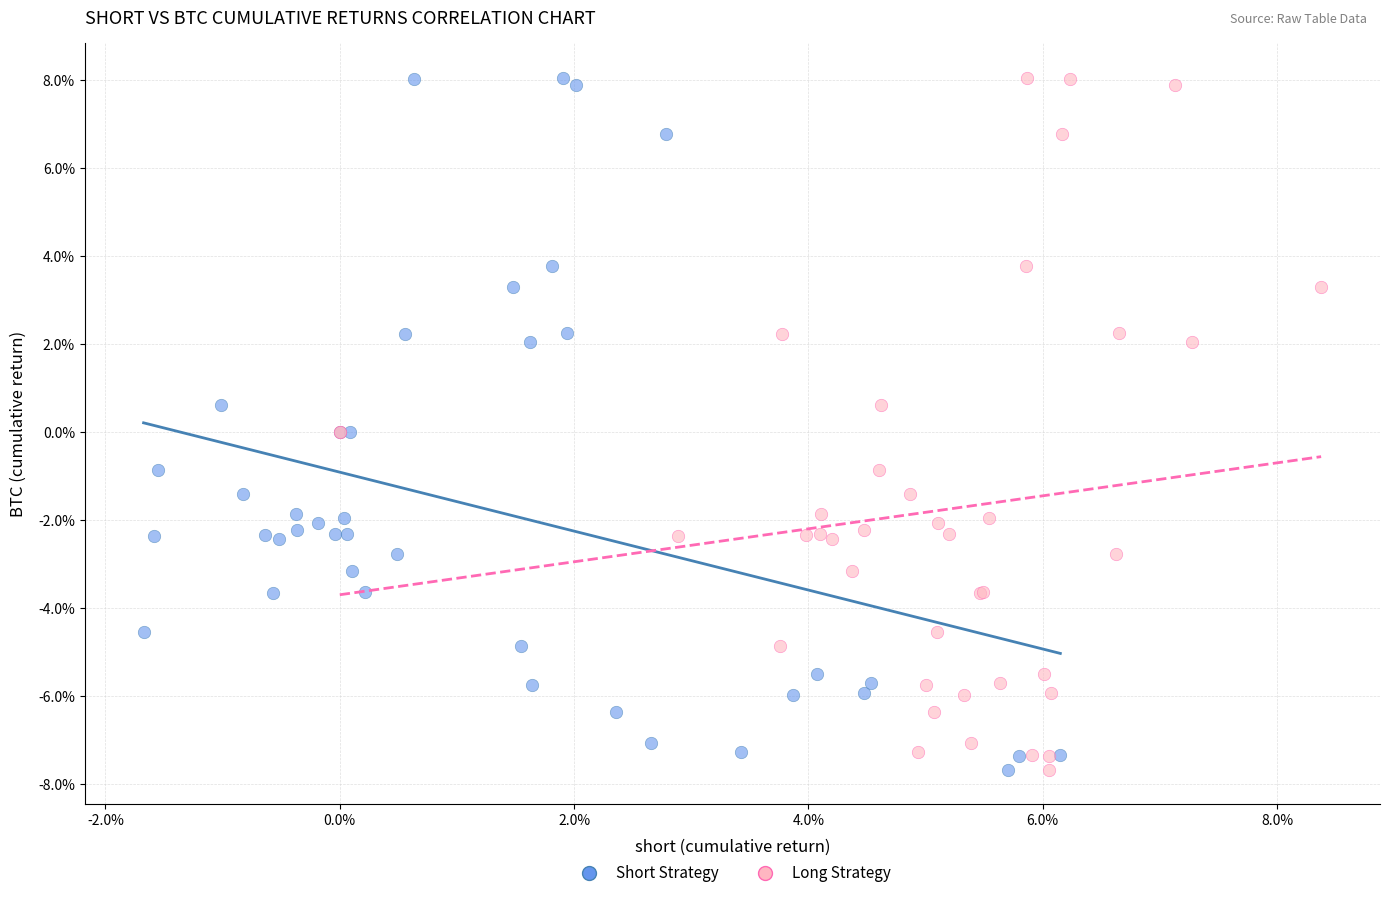

What are all the series names shown in the legend?

Short Strategy, Long Strategy